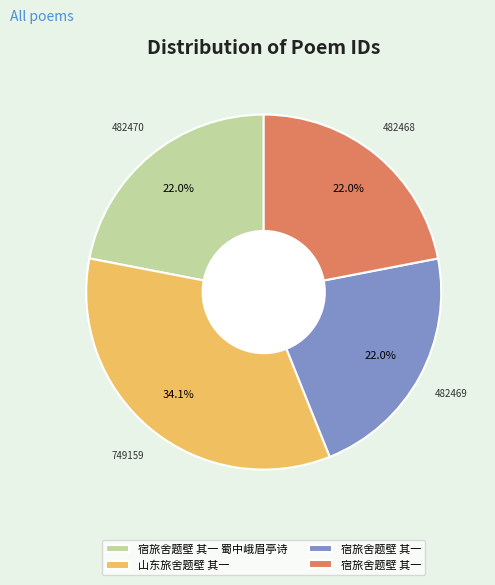

Does any single category account for the majority?

No